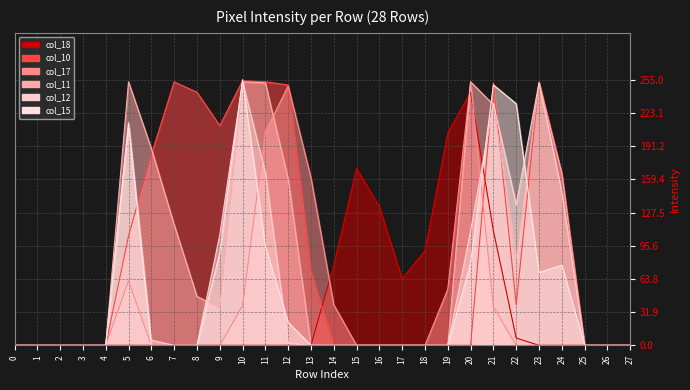

True or false: col_10 has more than 1 points higher than both neighbors.

True